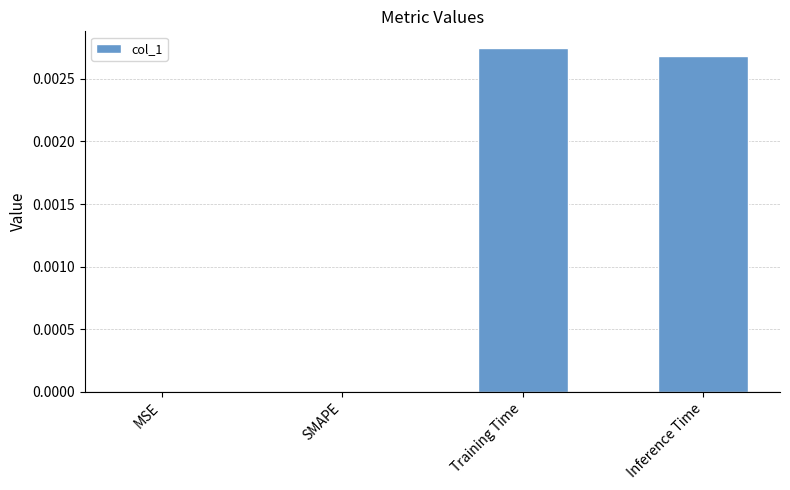

The value at Training Time is 0.0. True or false?

True